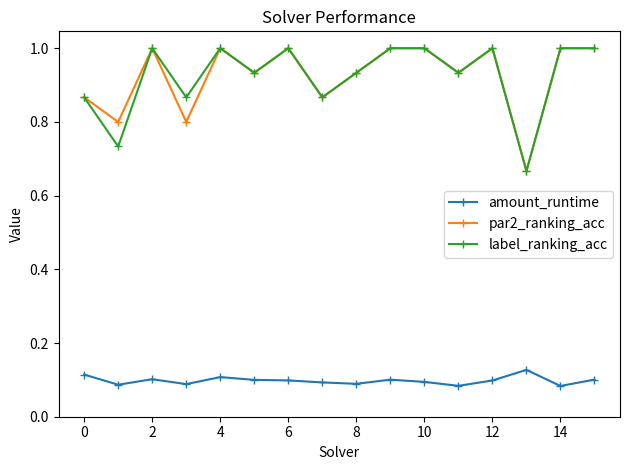

True or false: amount_runtime and label_ranking_acc intersect in this chart.

False